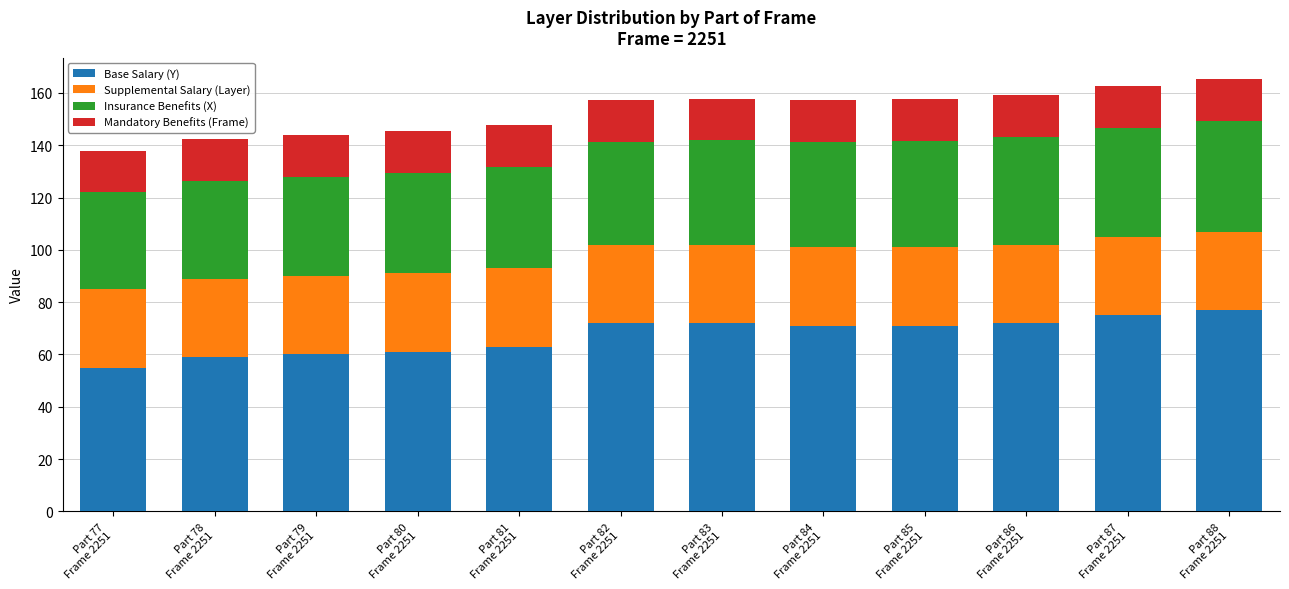

The value of Base Salary (Y) at Part 84
Frame 2251 is 38.5. True or false?

False